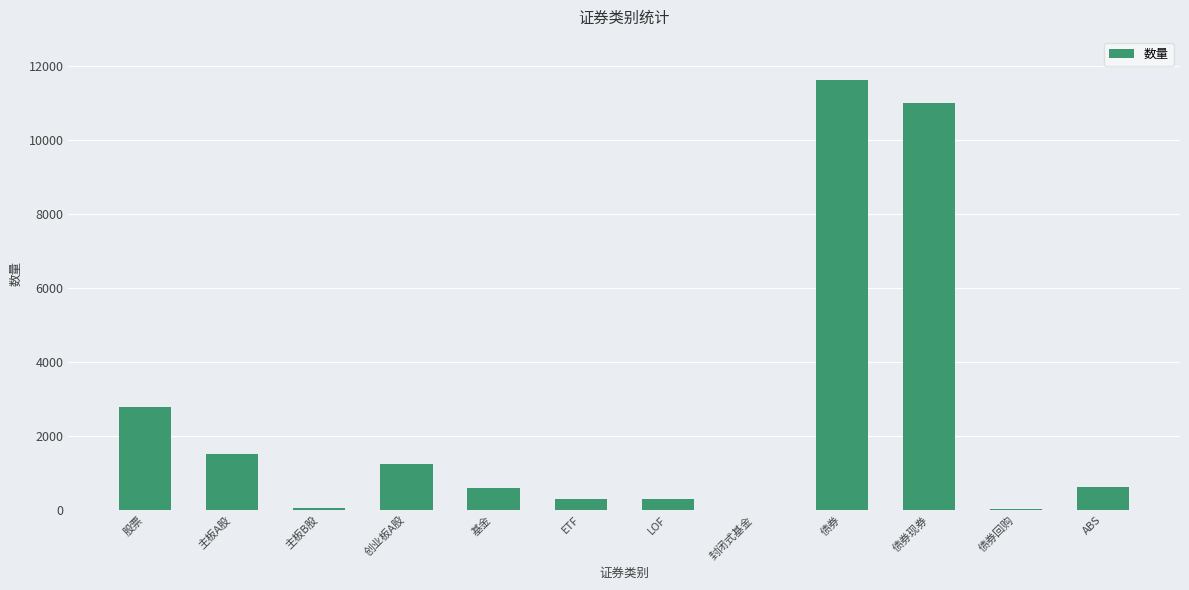

The value at 债券 is 17559. True or false?

False